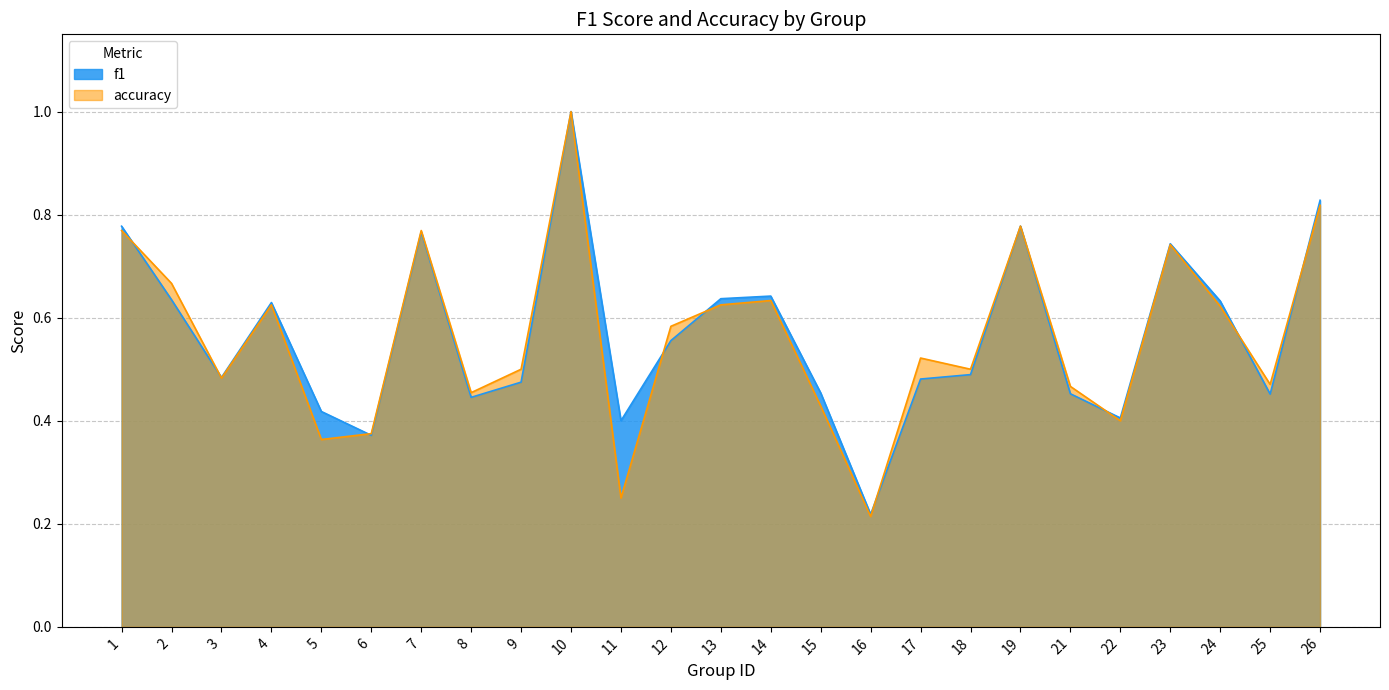

Rank the series at 3 from highest to lowest value.

f1, accuracy